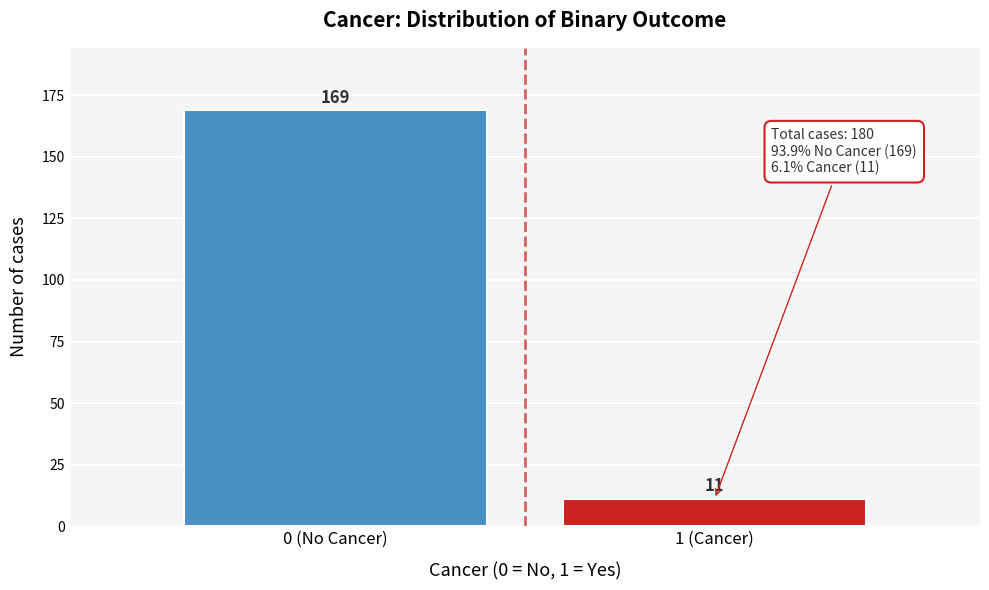

Reading left to right, what are all the values shown in this chart?

0 (No Cancer)=169	1 (Cancer)=11